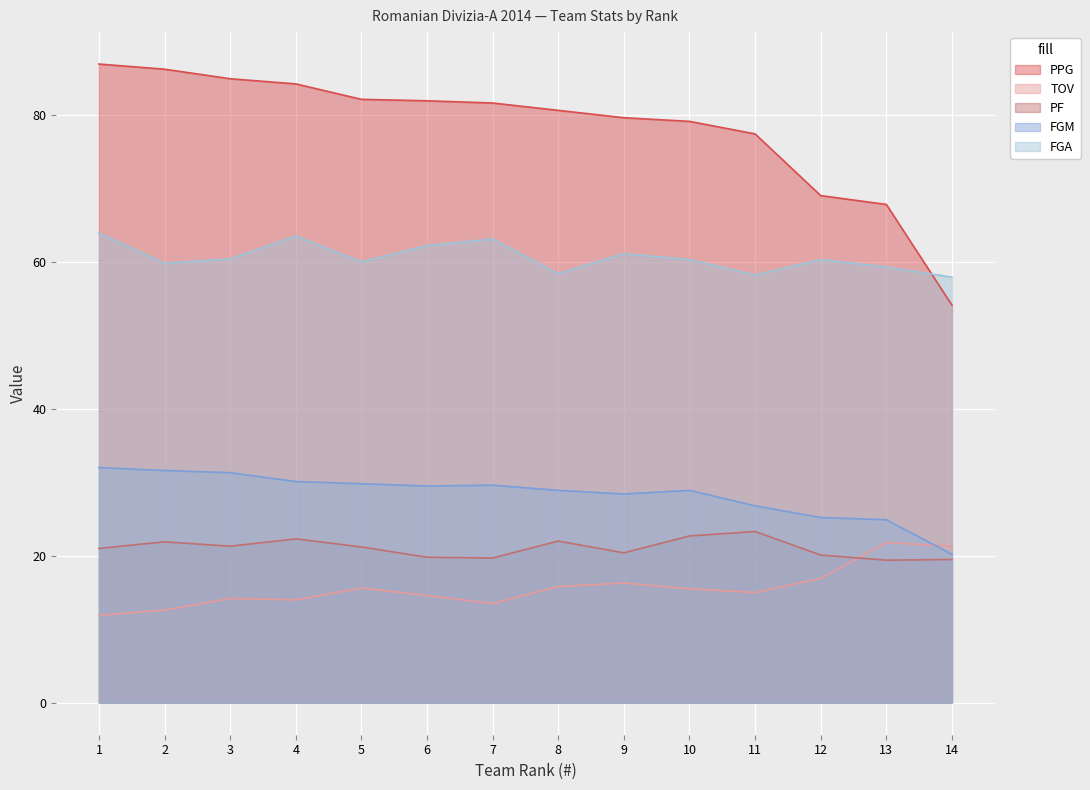

How many interior local valleys does the TOV series have?

3